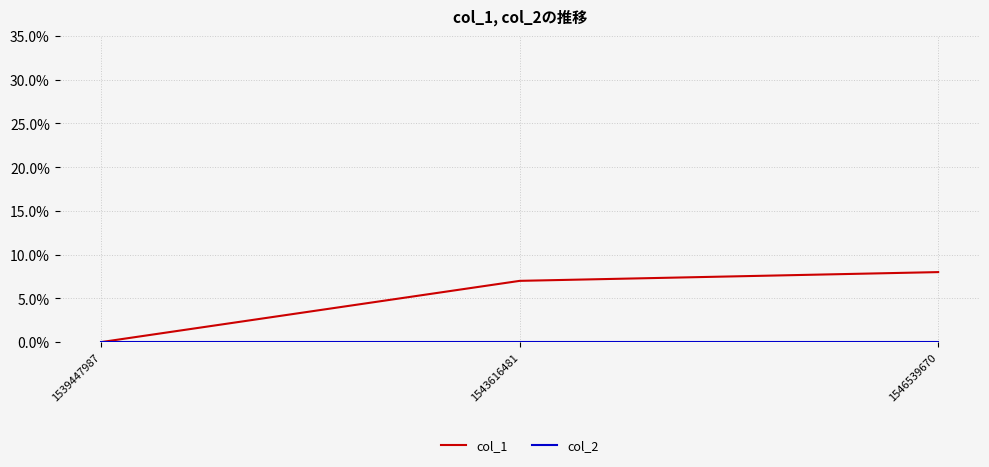

Which category has the lowest value in the col_1 series?

1539447987